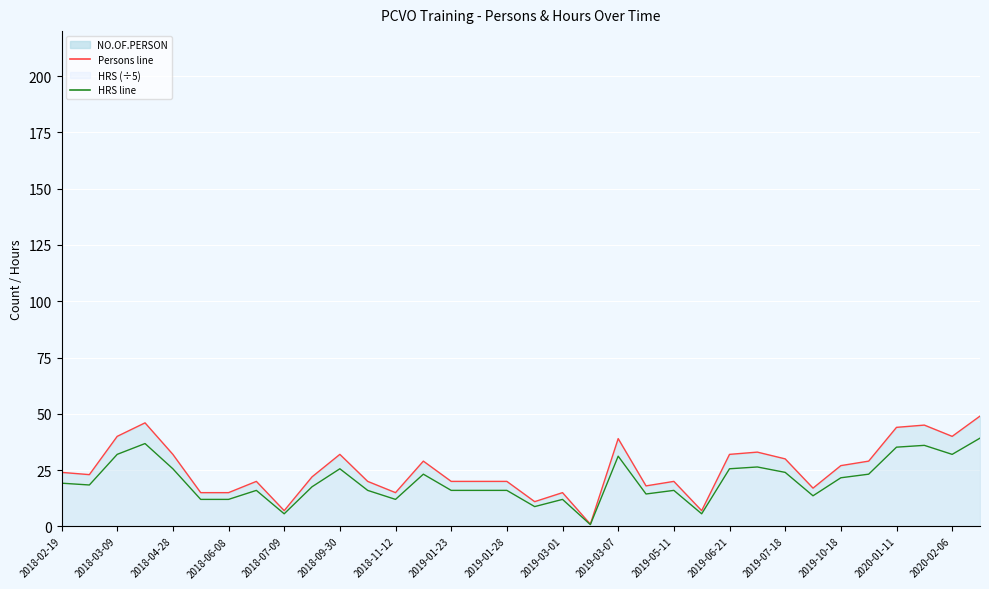

How many data points in HRS are above 23?

16